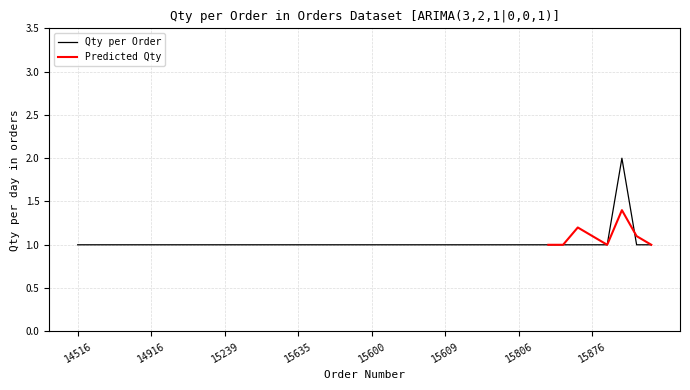

How many interior local peaks (higher than both neighbors) does the data have?

1